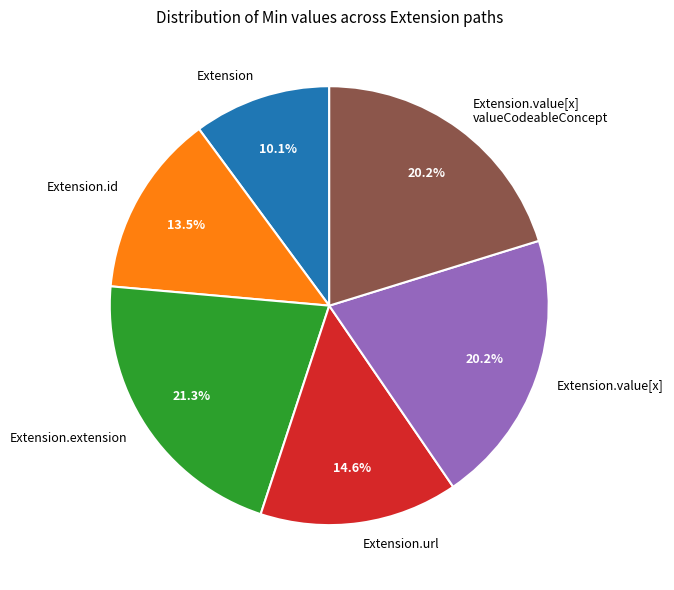

Is there any slice that represents more than half of the pie?

No